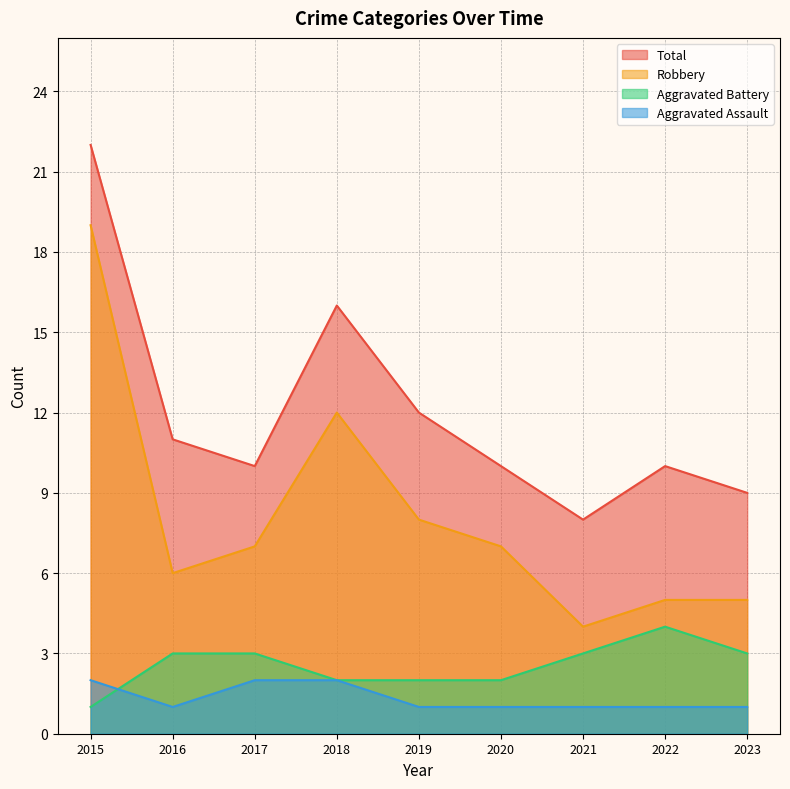

Reading right to left, transcribe all the data shown in this chart.

Aggravated Assault: 1	1	1	1	1	2	2	1	2
Aggravated Battery: 3	4	3	2	2	2	3	3	1
Robbery: 5	5	4	7	8	12	7	6	19
Total: 9	10	8	10	12	16	10	11	22